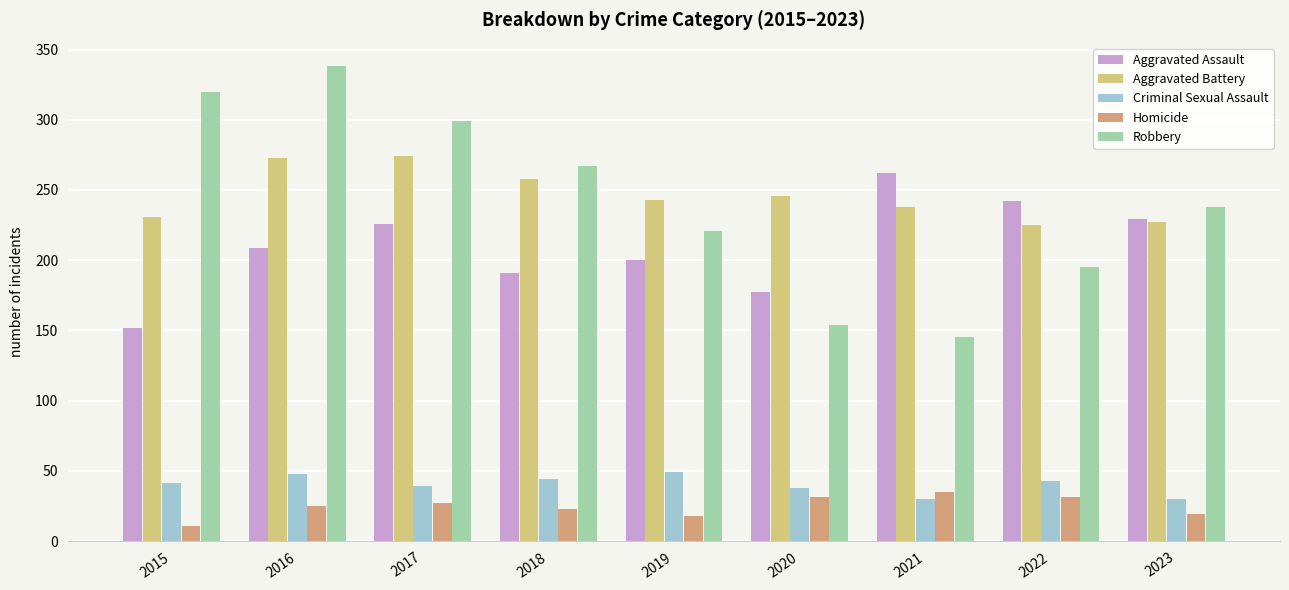

What is the average value of the Criminal Sexual Assault series?

40